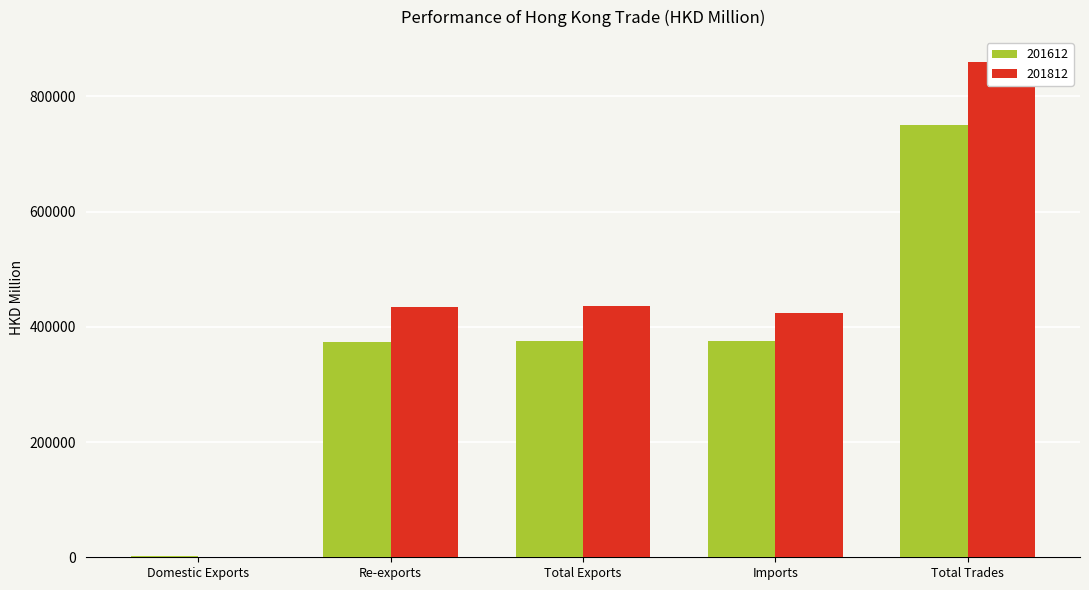

What is the label of the 5th bar from the left?

Total Trades